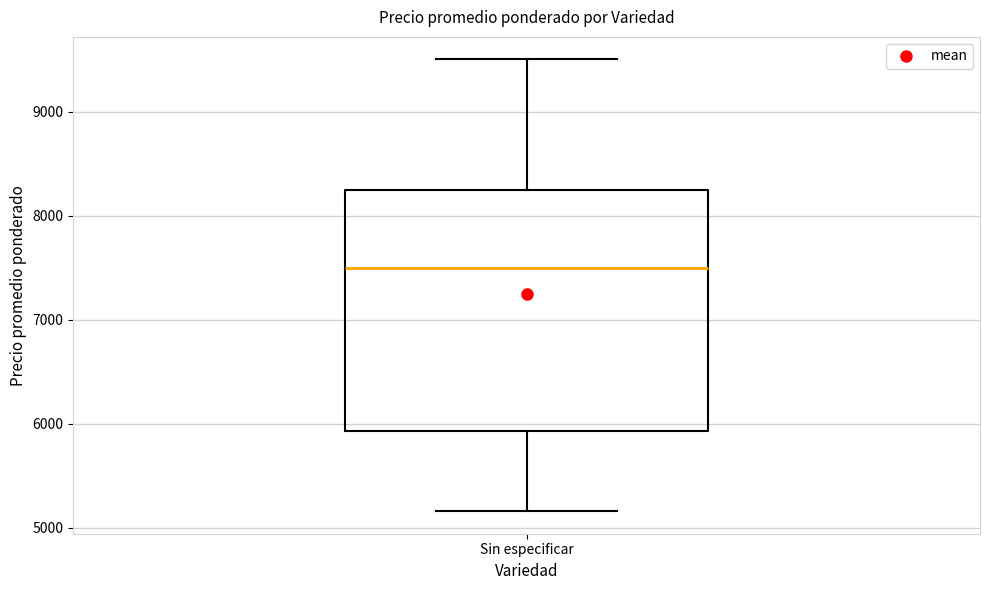

Read this box plot against the y-axis: the position of the median line, the range covered by the box, and the ends of both whiskers. The values are not printed on the chart, so give them approximately, as read against the axis.

median 7500, box 5900 to 8300, whiskers 5200 to 9500